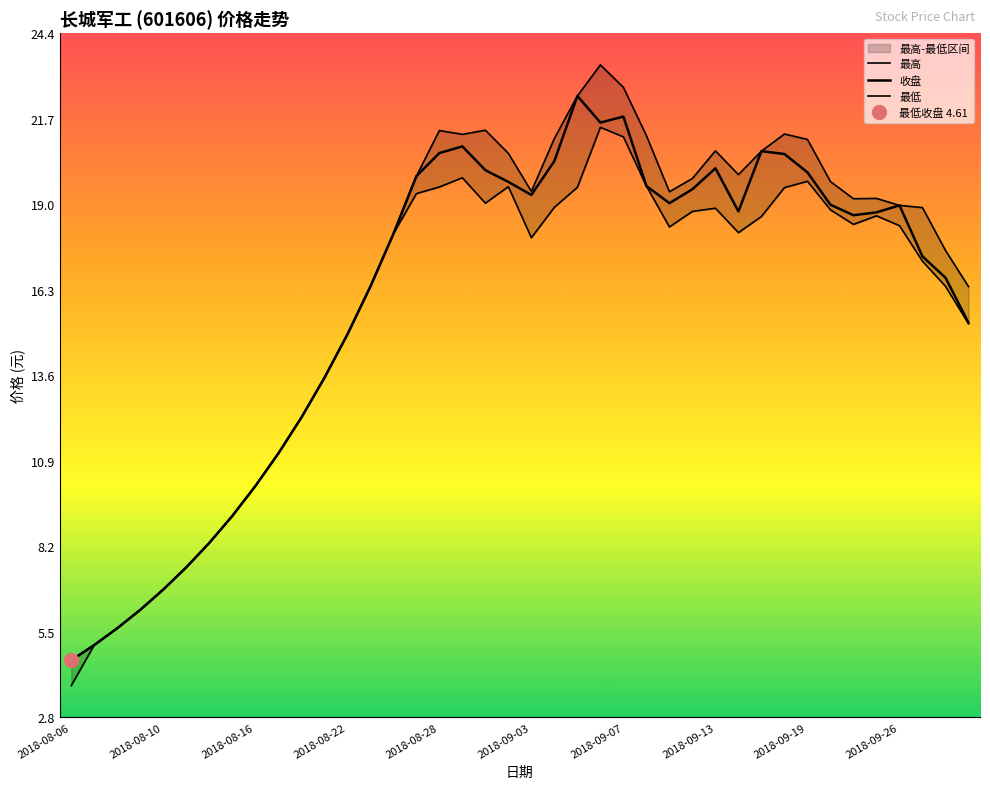

What is the sum of the 最低 values at 36 and 2018-08-10?

23.4